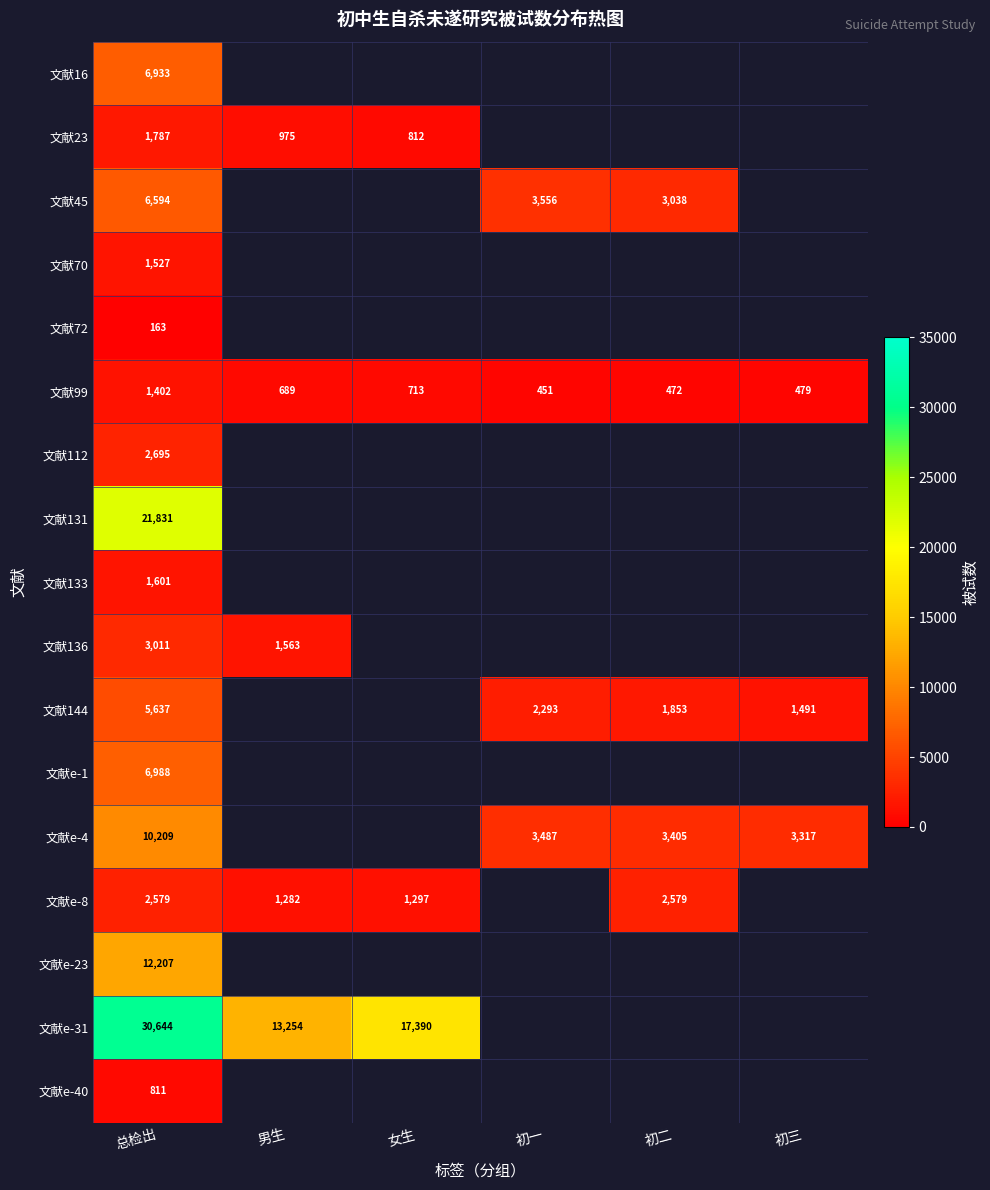

What is the spread (max minus min) of values at 总检出?

30481